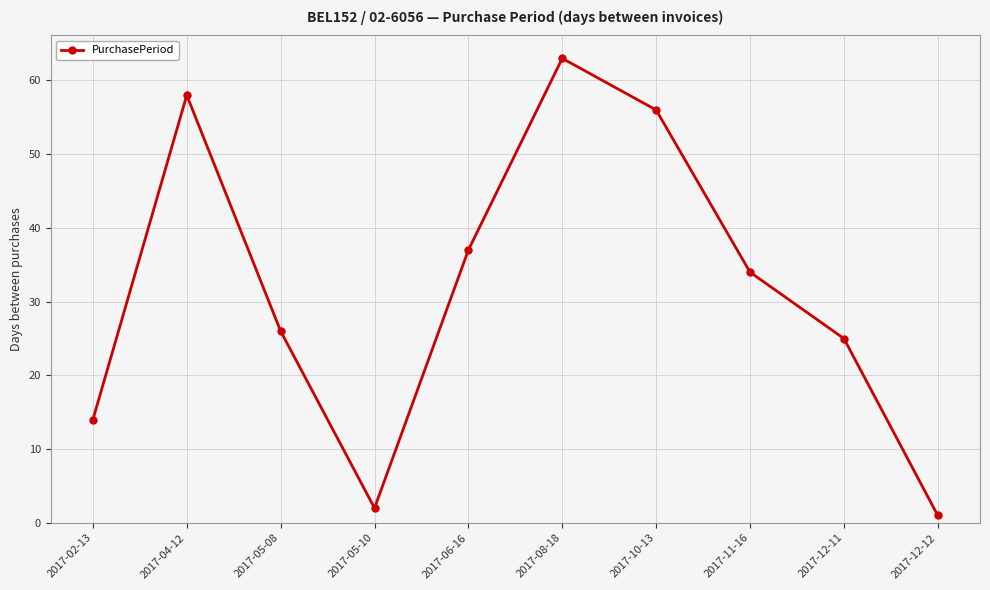

True or false: the data shows 63 at 2017-08-18.

True